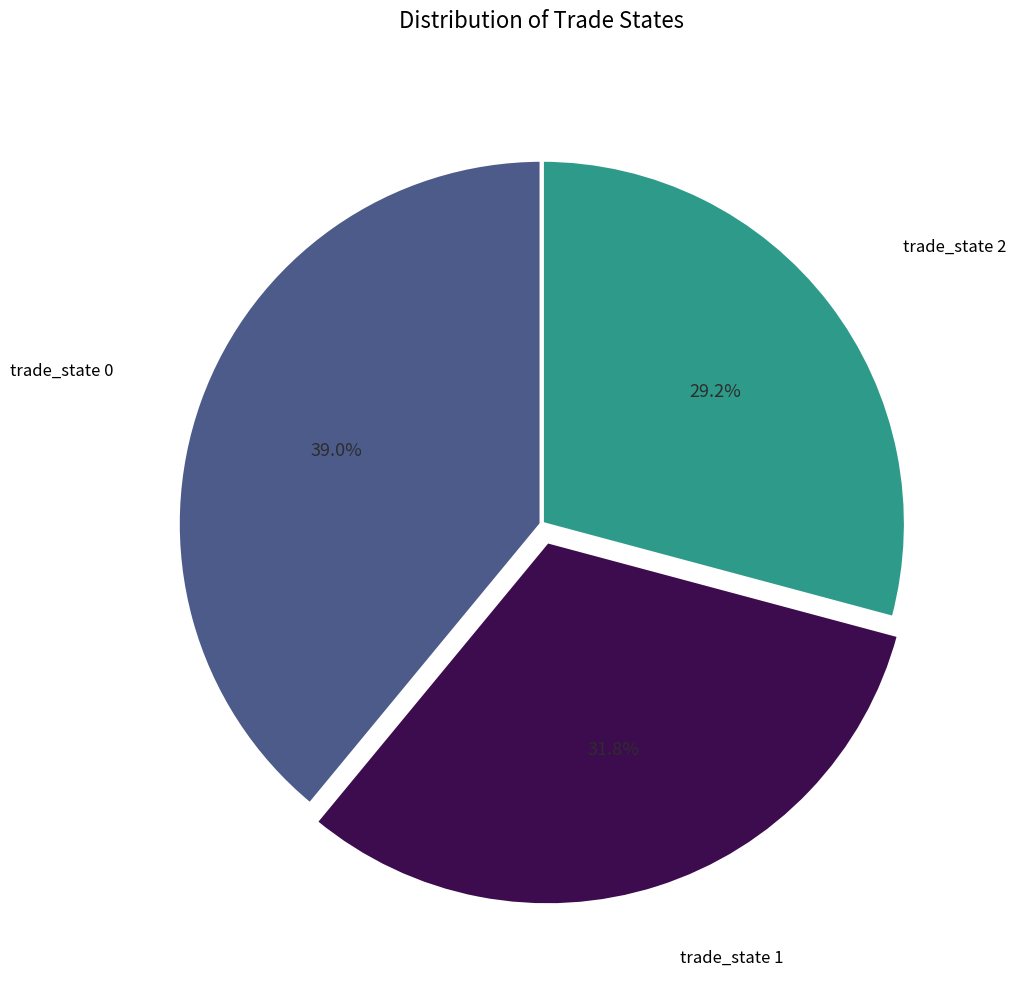

Rank the categories by value from highest to lowest.

trade_state 0, trade_state 1, trade_state 2